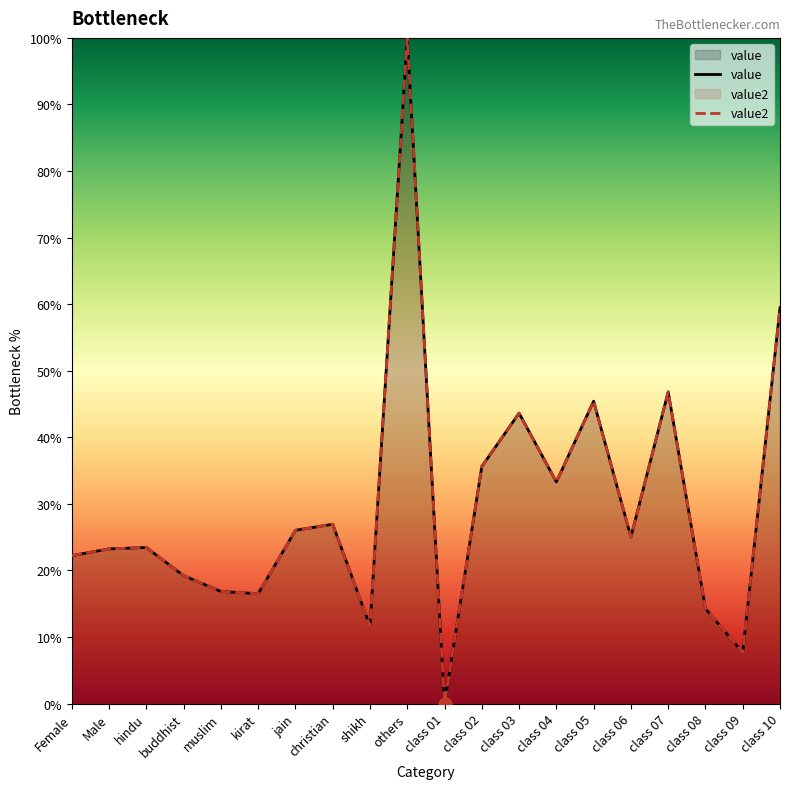

Is the value of value2 at class 02 greater than the value of value at Male?

Yes